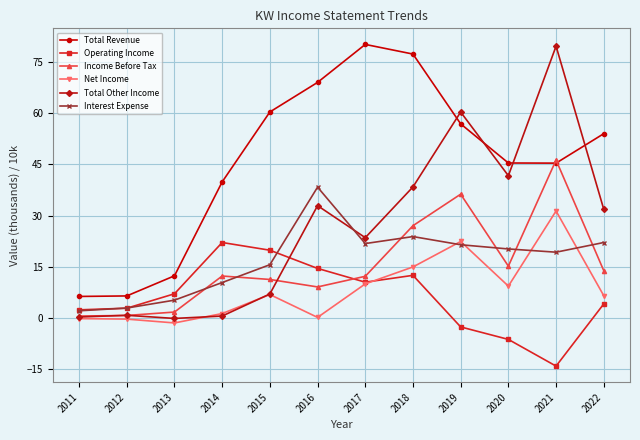

Between 2013 and 2015, which series saw the biggest shift?

Total Revenue